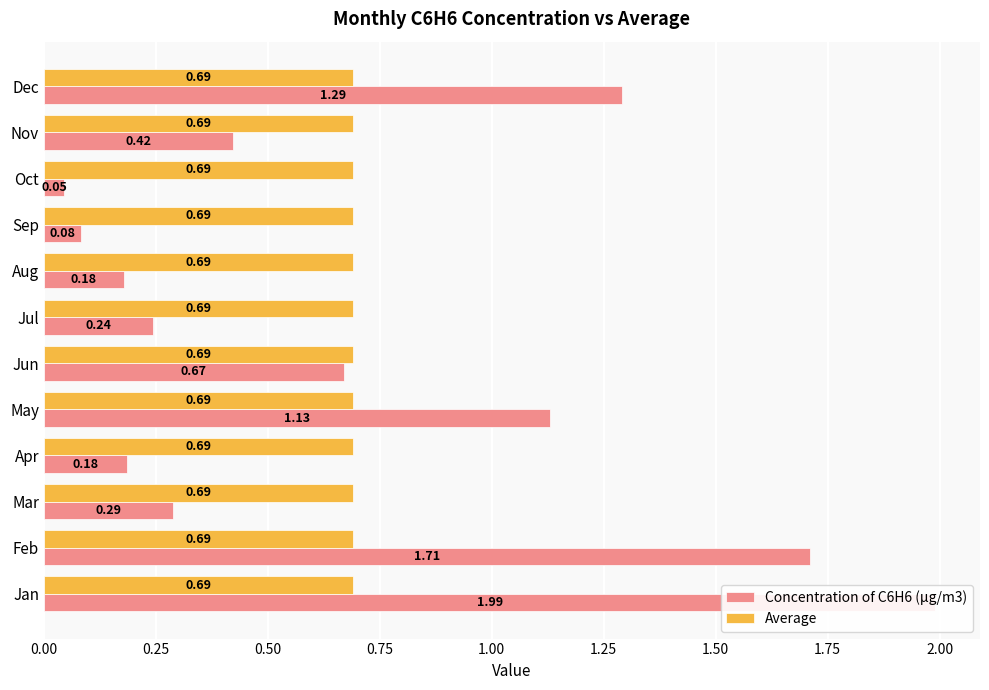

What is the greatest value displayed?

2.0